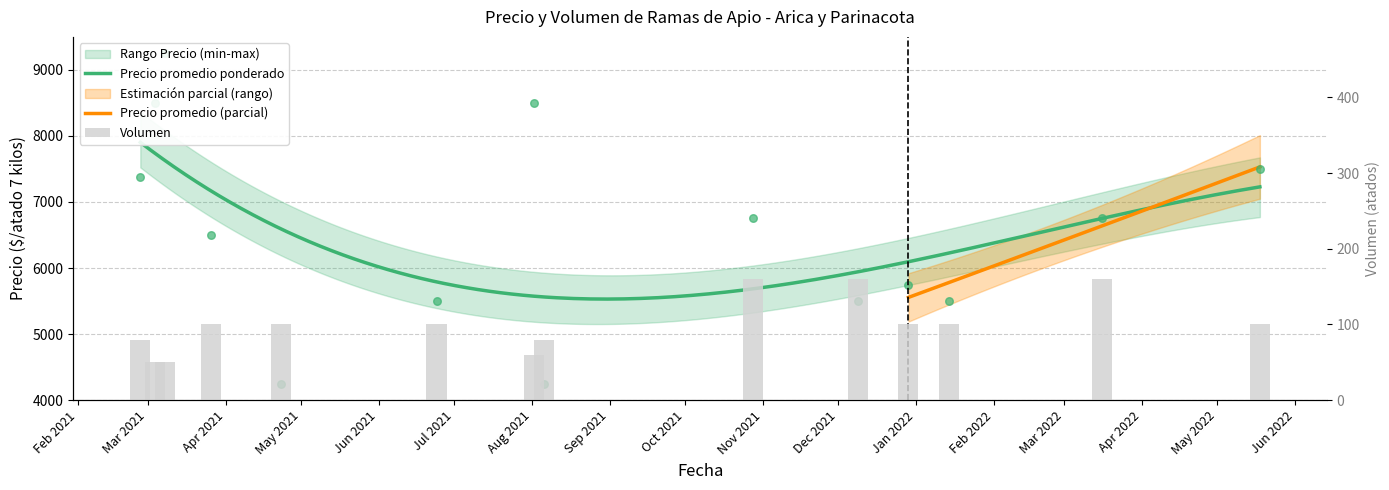

Which series has the largest total across all categories?

Precio promedio ponderado